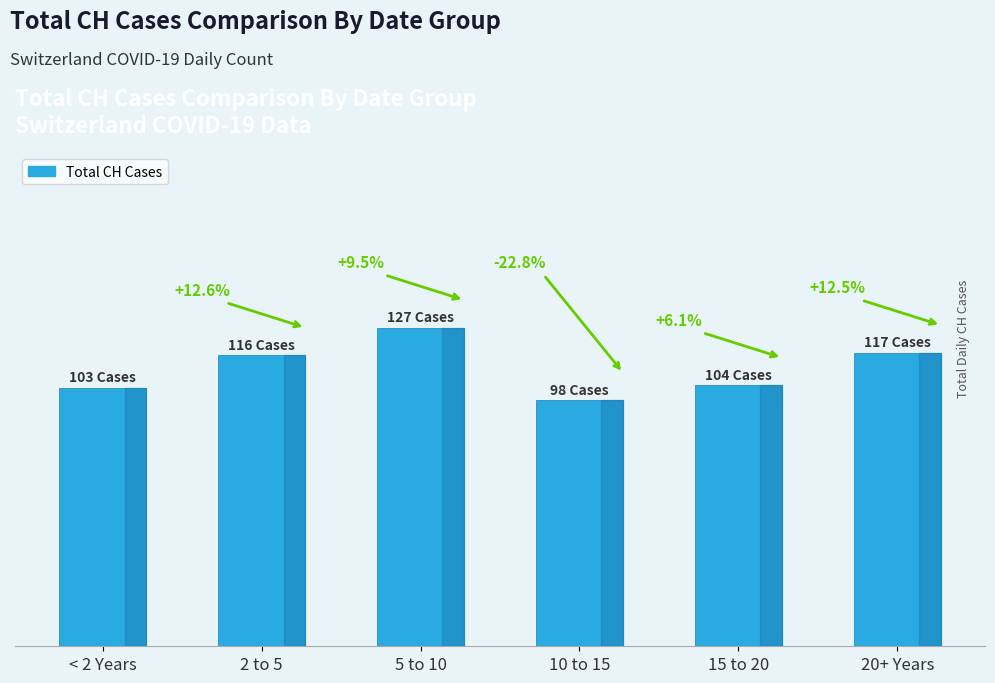

Reading right to left, extract all data points from this chart.

117	104	98	127	116	103